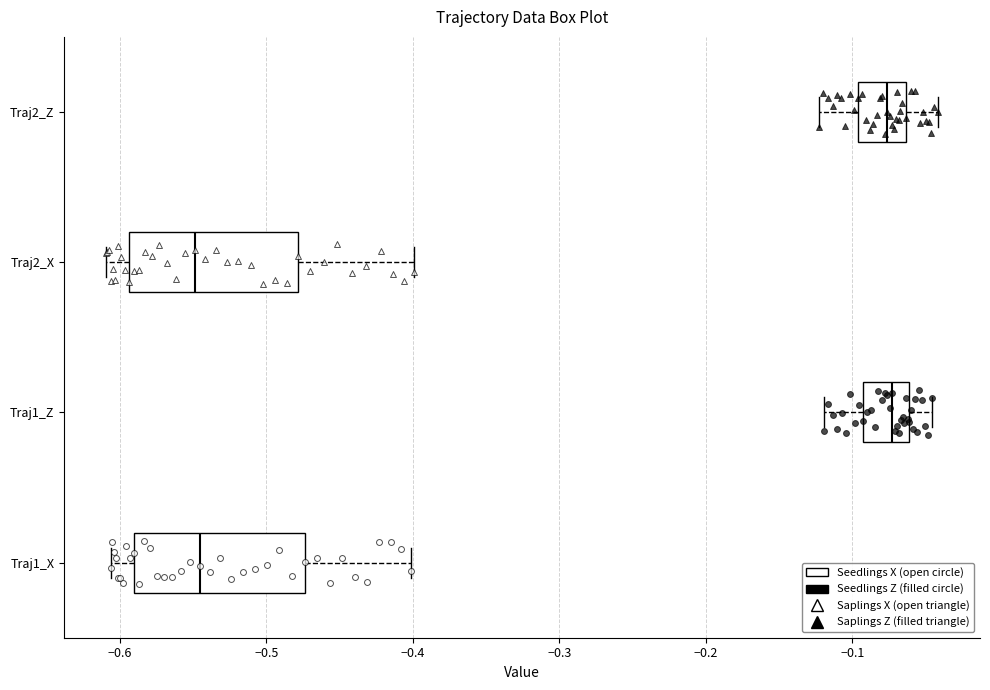

Reading bottom to top, transcribe this box plot: for each box, give where its median line is, the range the box spans, and where its two whiskers end, as read against the x-axis. The values are not printed on the chart, so give them approximately, as read against the axis.

Traj1_X: median -0.55, box -0.59 to -0.47, whiskers -0.61 to -0.40
Traj1_Z: median -0.07, box -0.09 to -0.06, whiskers -0.12 to -0.05
Traj2_X: median -0.55, box -0.59 to -0.48, whiskers -0.61 to -0.40
Traj2_Z: median -0.08, box -0.10 to -0.06, whiskers -0.12 to -0.04